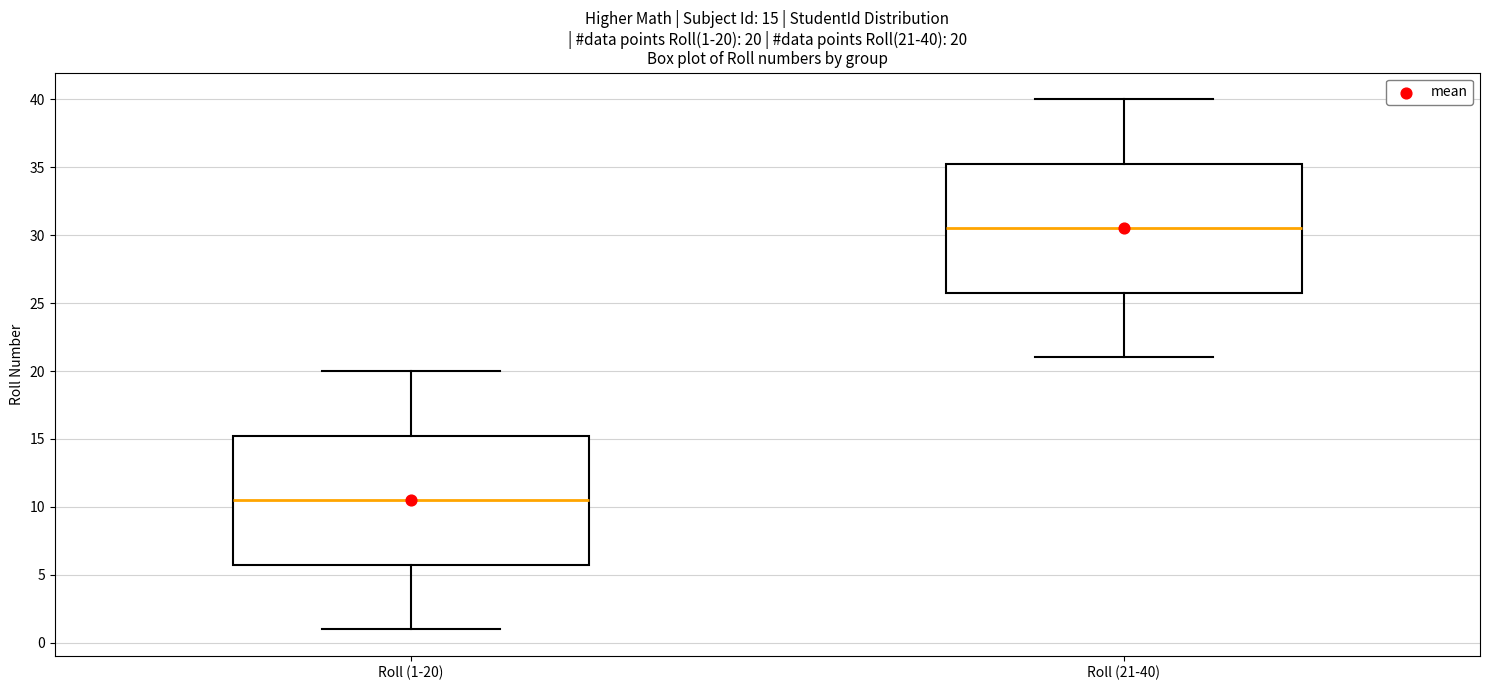

Which box has the highest median line?

Roll (21-40)